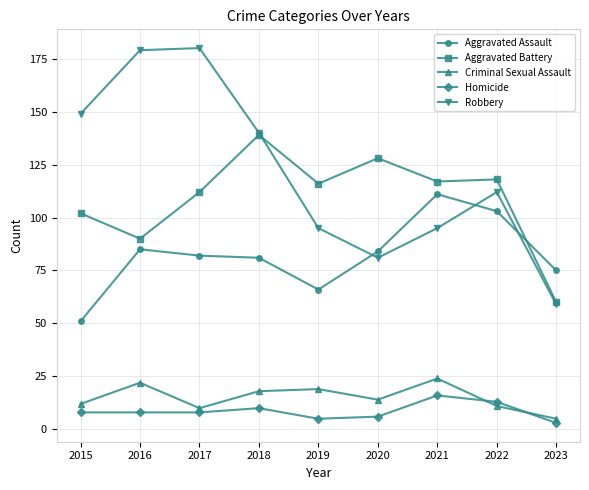

True or false: Homicide has a value of 10 at 2018.

True